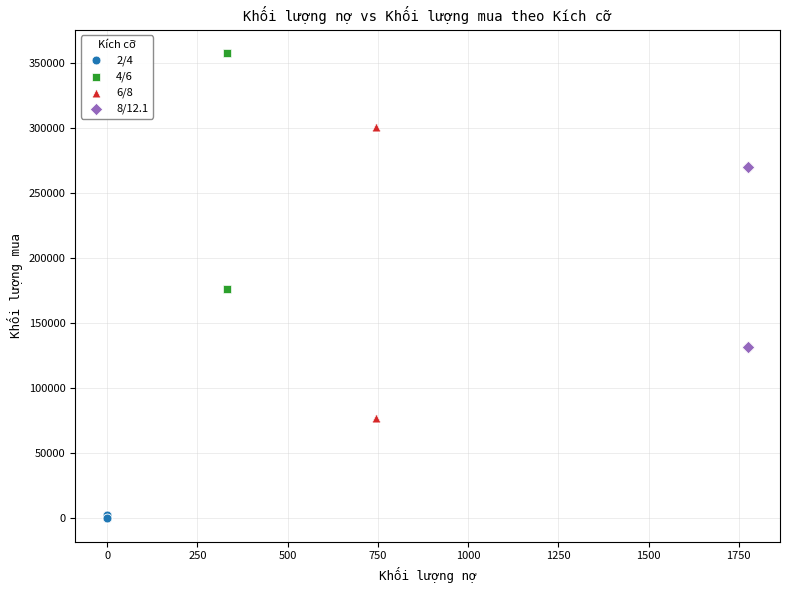

What are all the series names shown in the legend?

2/4, 4/6, 6/8, 8/12.1